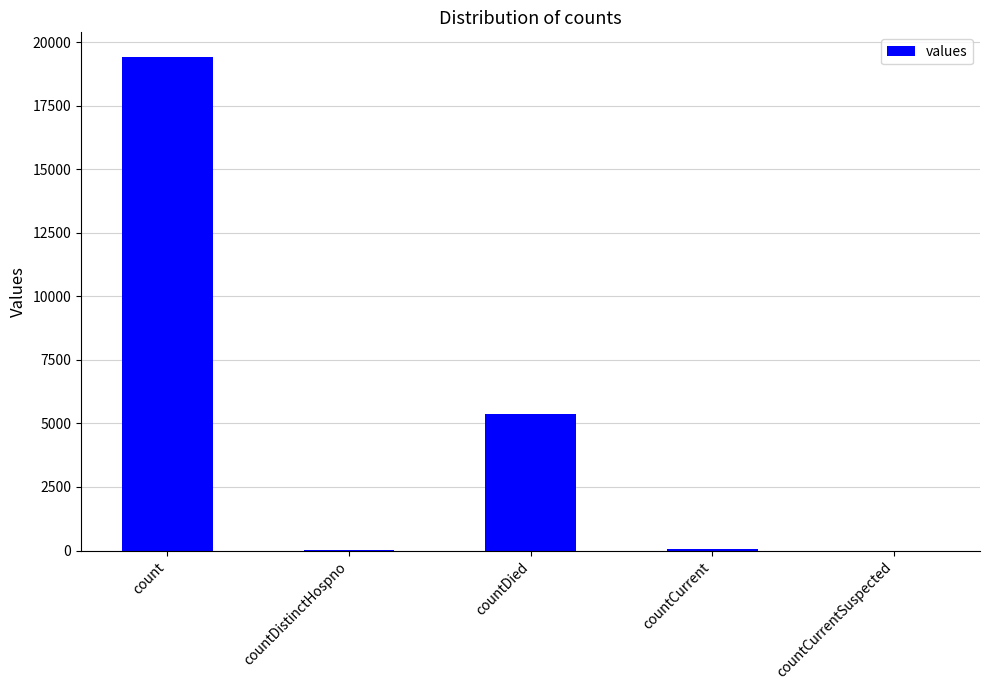

What is the change in value from count to countDied?

-14063